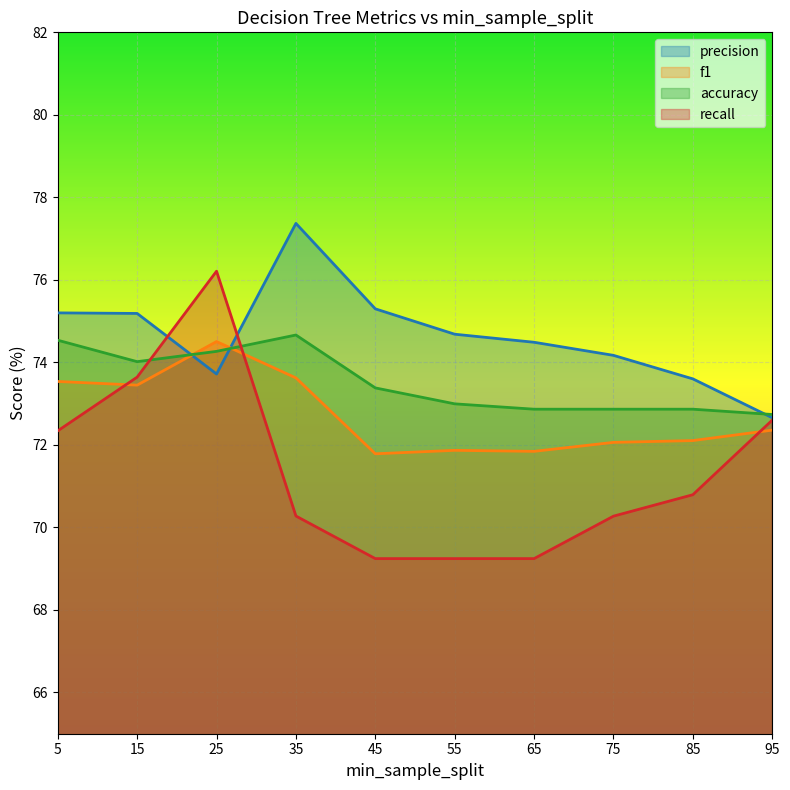

Between 65 and 45, which is larger?

45